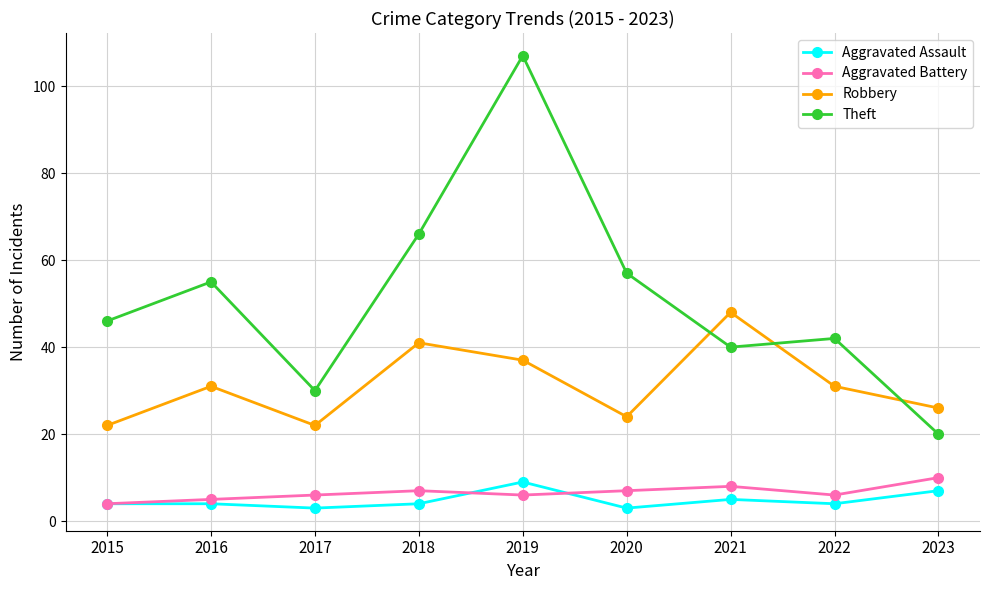

True or false: Aggravated Assault and Theft cross at least once.

False